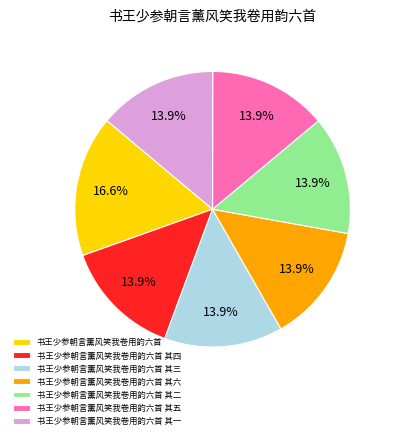

Does any single category account for the majority?

No